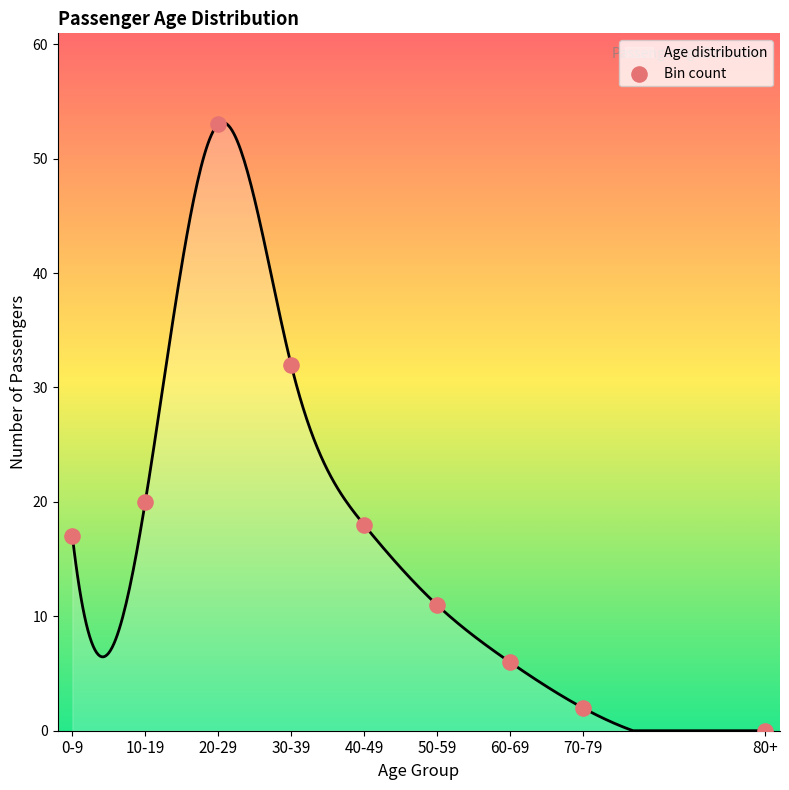

What is the maximum value shown in the chart?

53.2